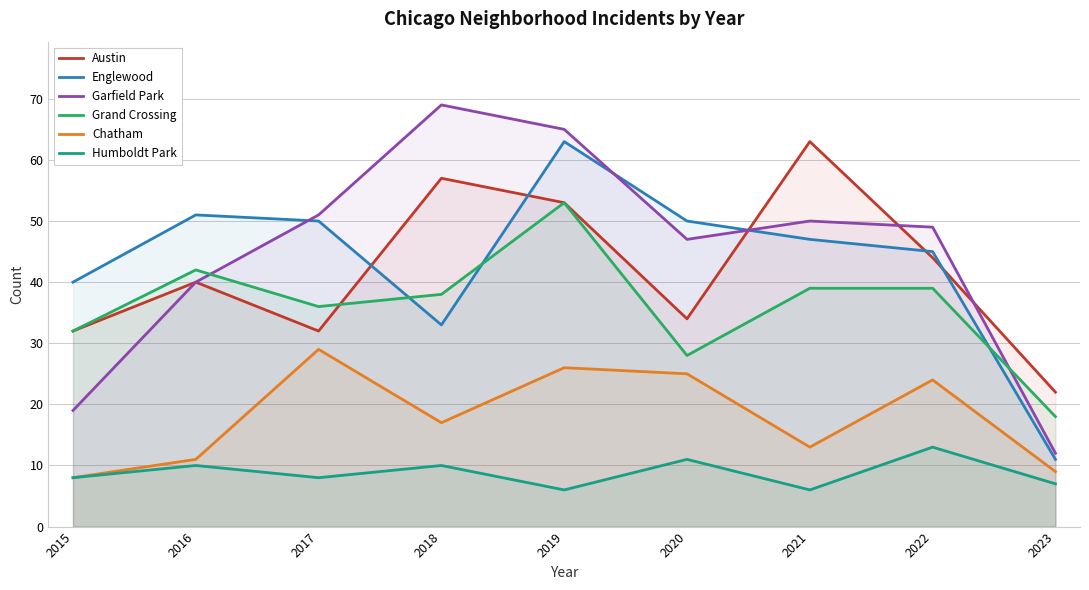

How many data points in Austin are less than 40?

4